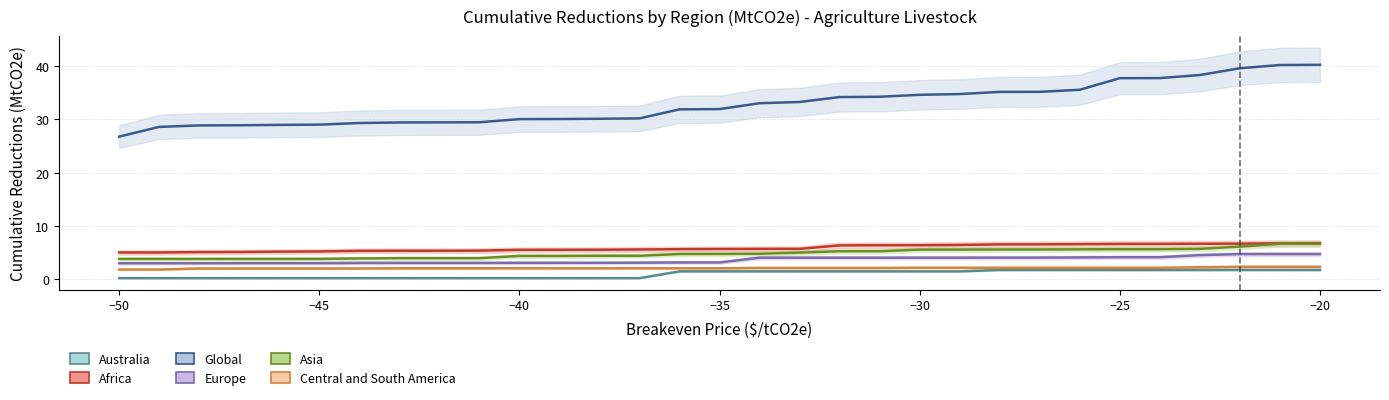

How many lines are shown in the chart?

6